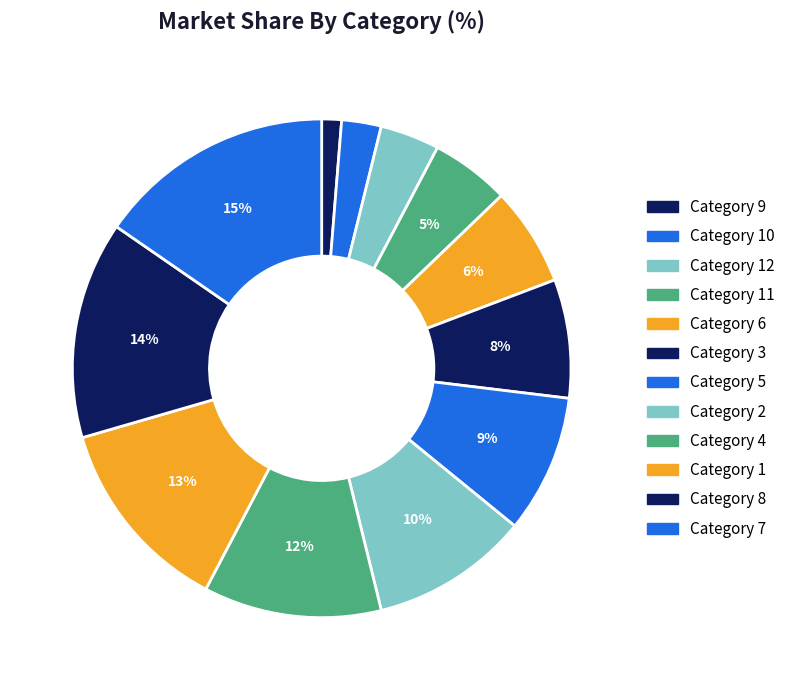

To the nearest percent, what is the average slice percentage?

8%